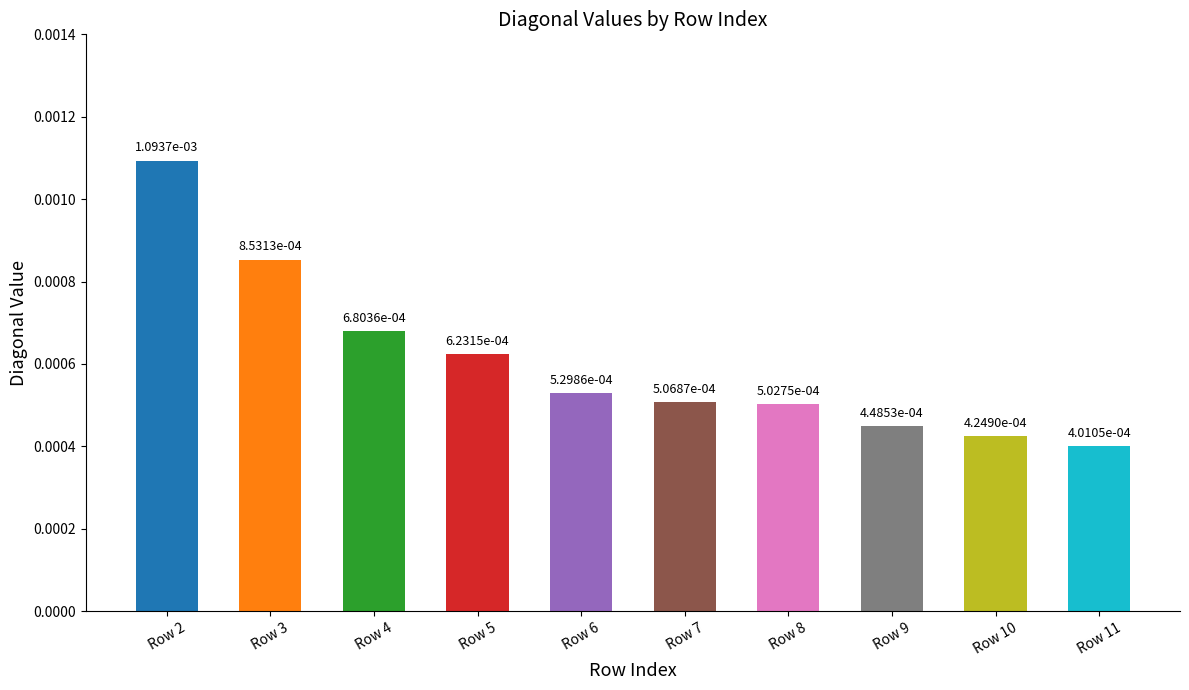

Count the values in the range 0 to 1.

10